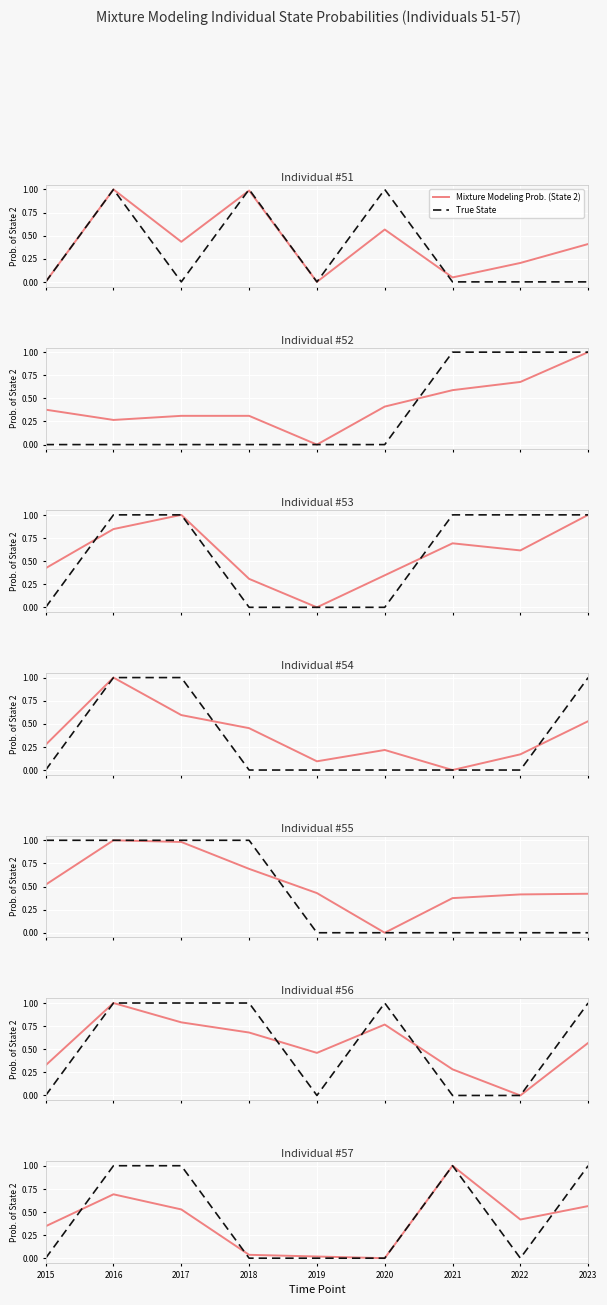

Between 2019 and 2016, which is larger?

2016